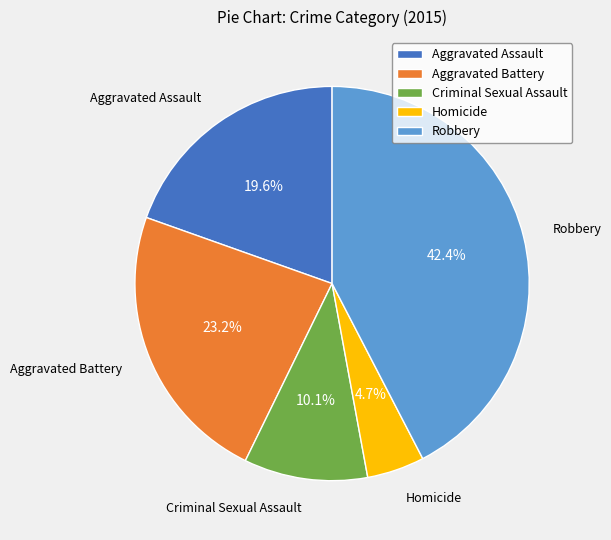

Between Criminal Sexual Assault and Homicide, which is larger?

Criminal Sexual Assault